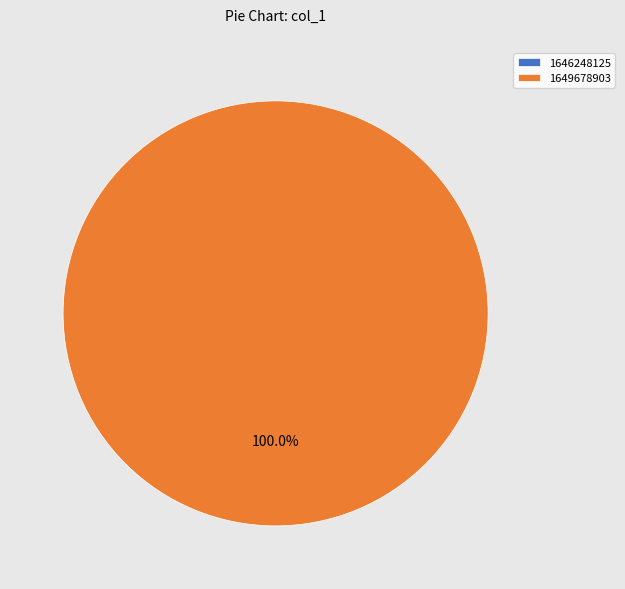

True or false: 1646248125 accounts for 9% of the total.

False